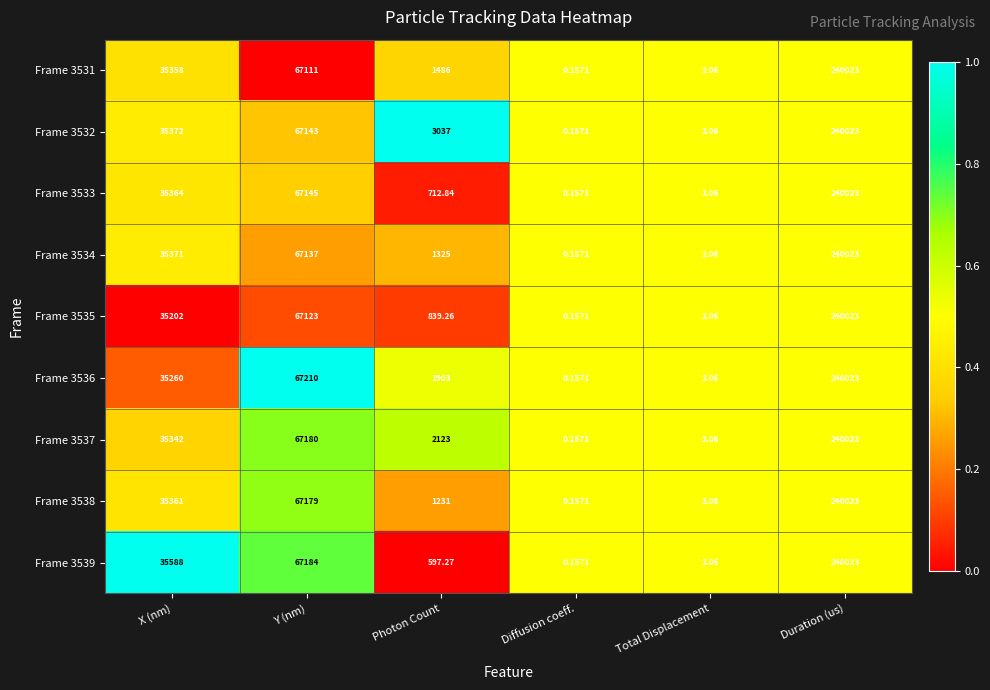

What is the total value across all series at X (nm)?

318218.0